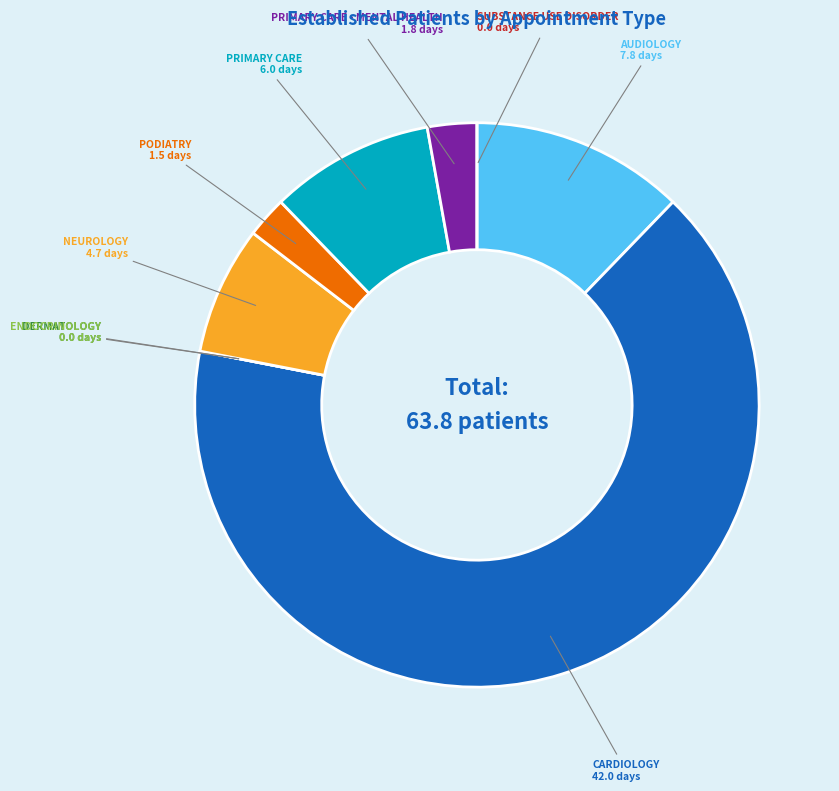

True or false: NEUROLOGY accounts for 7% of the total.

True